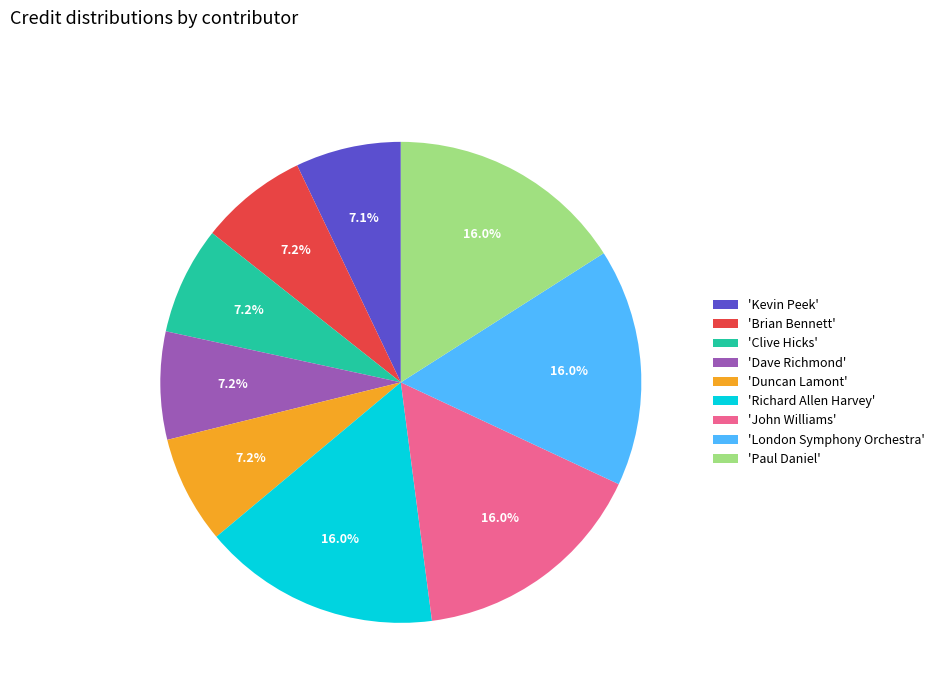

How many slices are in this pie chart?

9